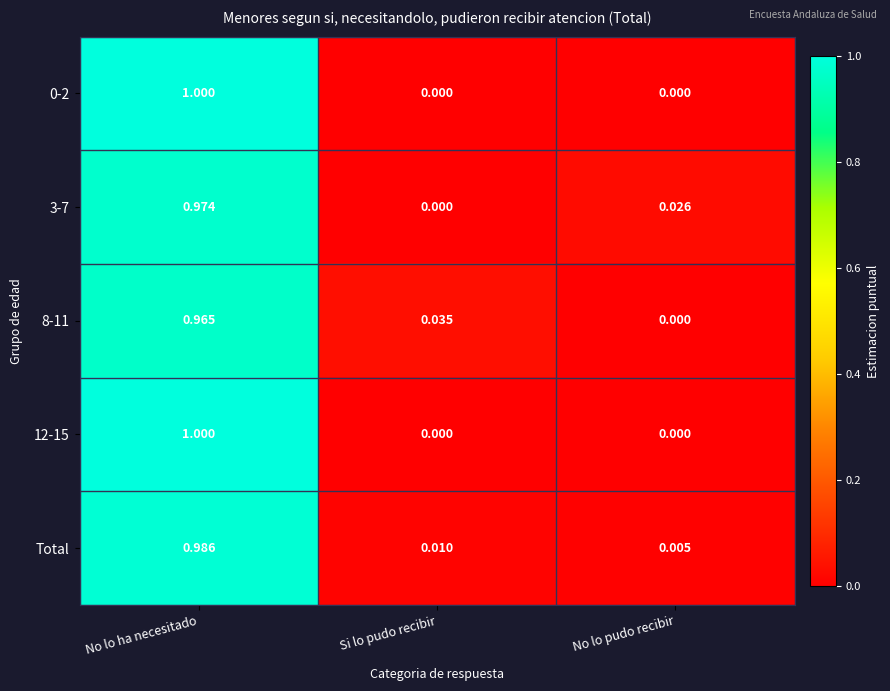

Rank the categories by 8-11 value from lowest to highest.

No lo pudo recibir, Si lo pudo recibir, No lo ha necesitado